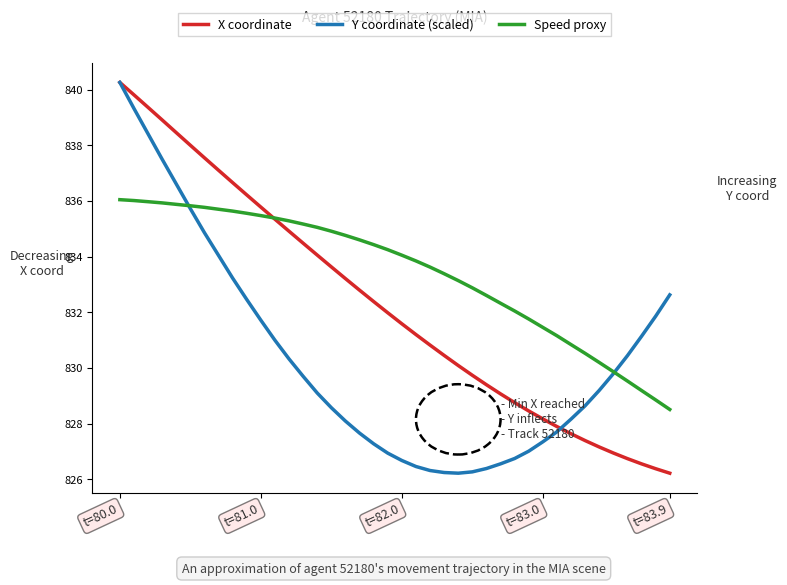

What is the highest value of the Speed proxy series?

836.0